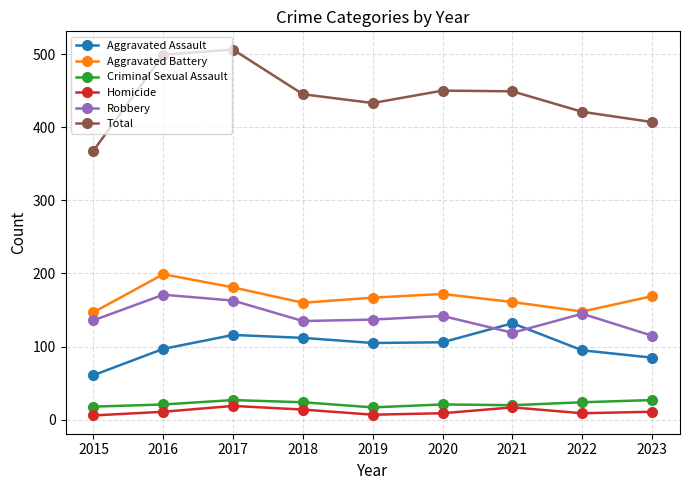

True or false: Robbery and Homicide intersect in this chart.

False